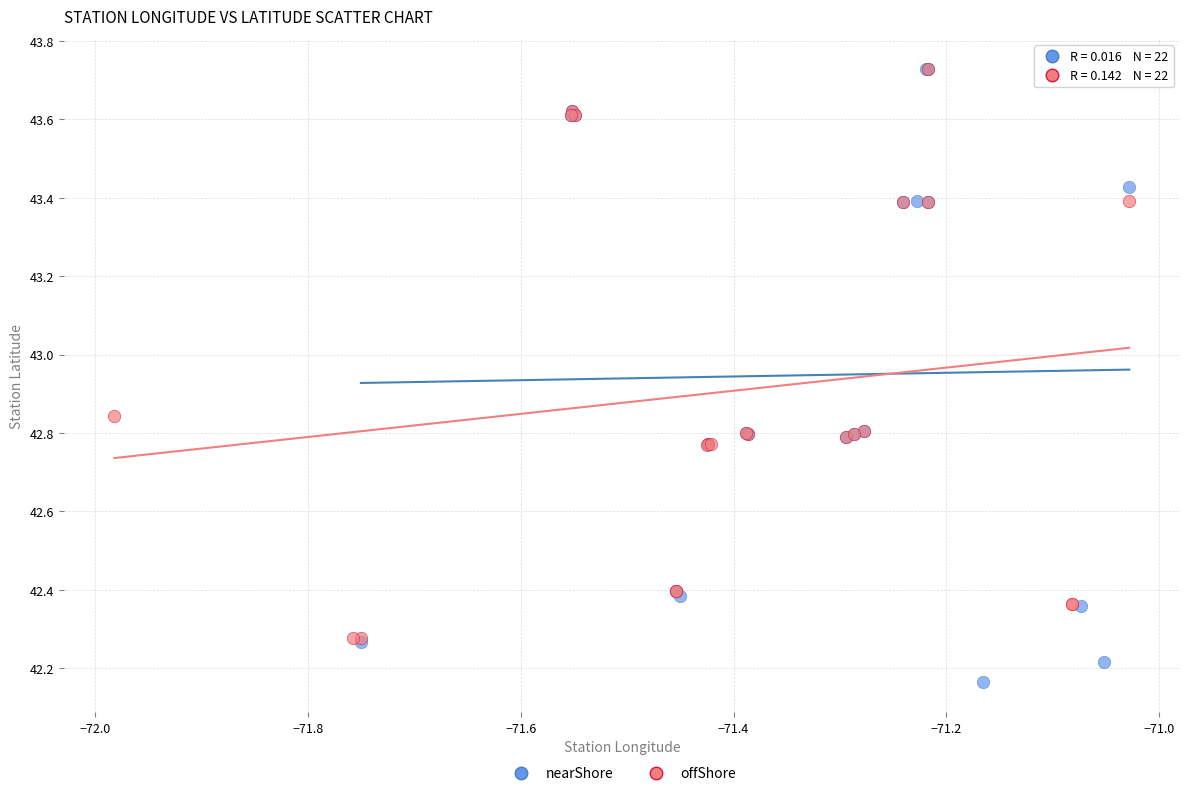

What are all the series names shown in the legend?

nearShore, offShore